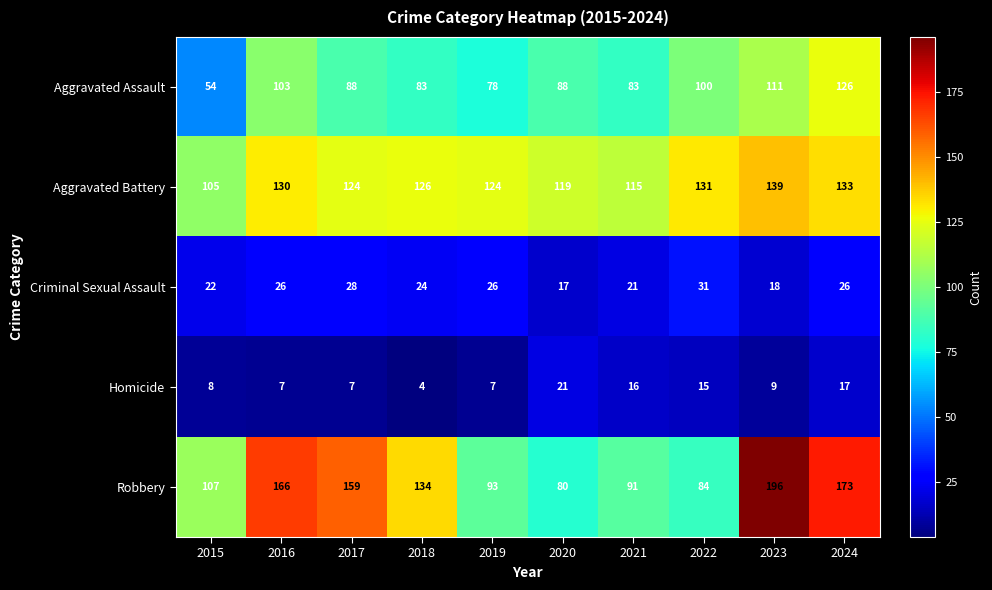

True or false: Homicide has a value of 21 at 2020.

True